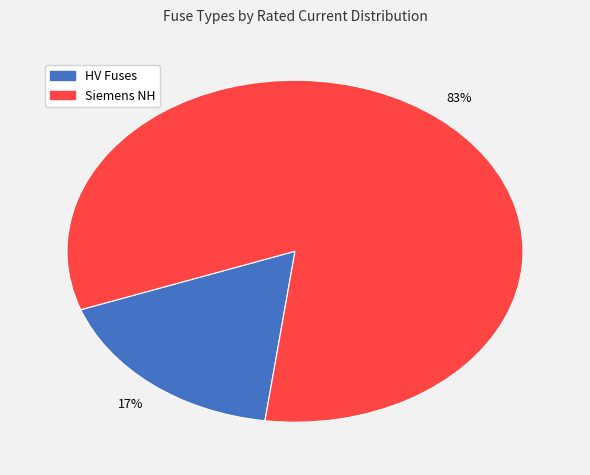

Does any single category account for the majority?

Yes